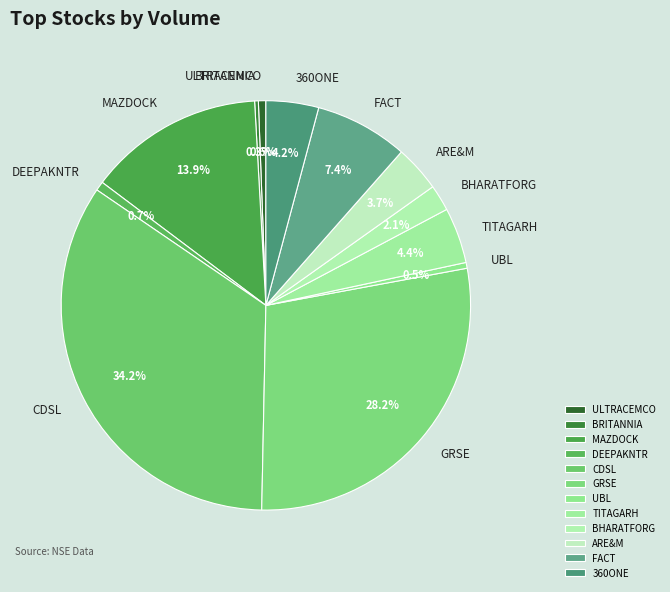

To the nearest percent, what is the combined percentage of ARE&M and MAZDOCK?

18%